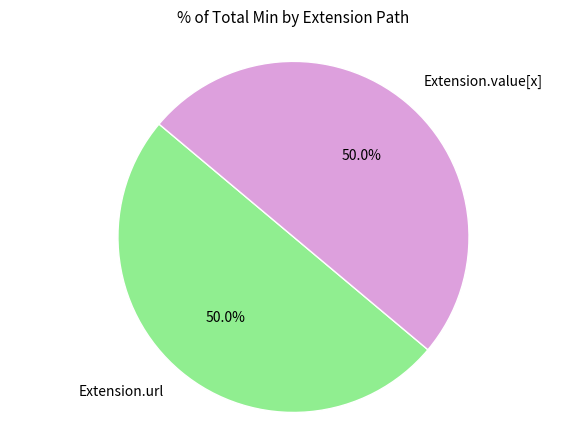

Combined, do Extension.value[x] and Extension.url account for over 50%?

Yes